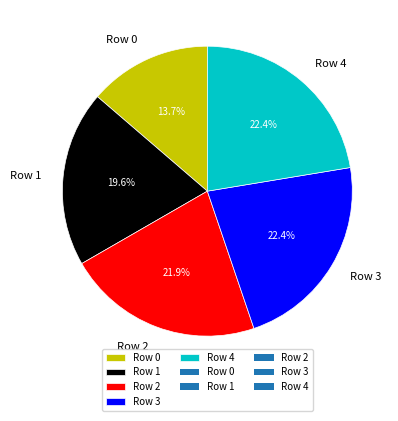

Which category has the smallest portion of the pie?

Row 0